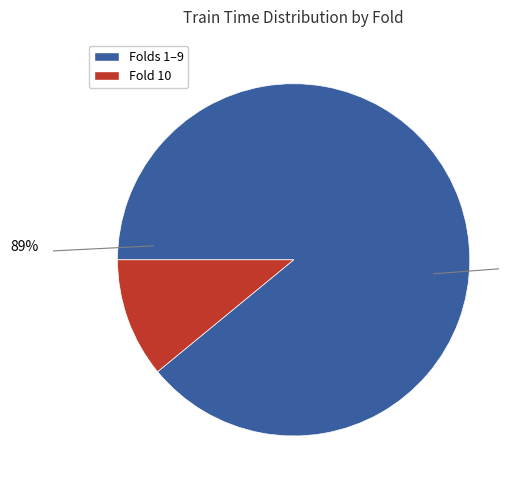

Which slice is the smallest?

Fold 10